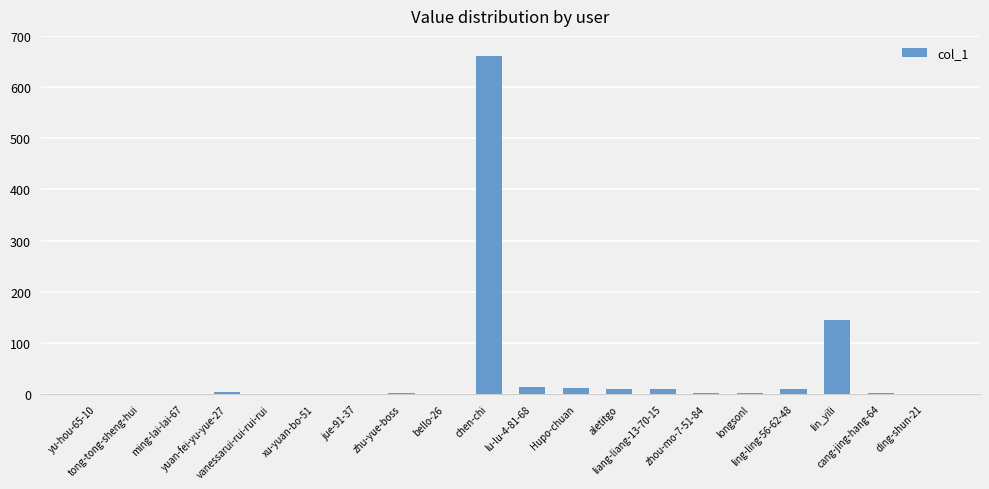

True or false: the data shows 1 at ding-shun-21.

True